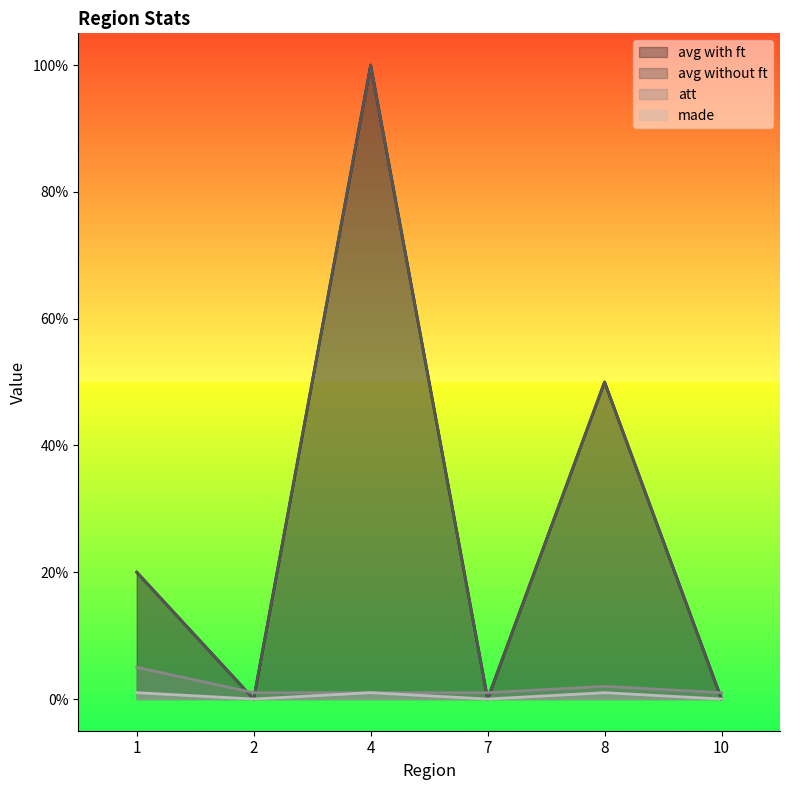

At which category does the chart reach its minimum across all series?

2